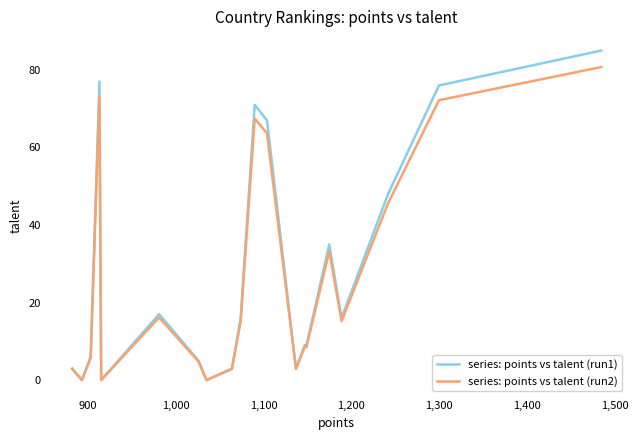

What is the greatest value displayed?

85.0